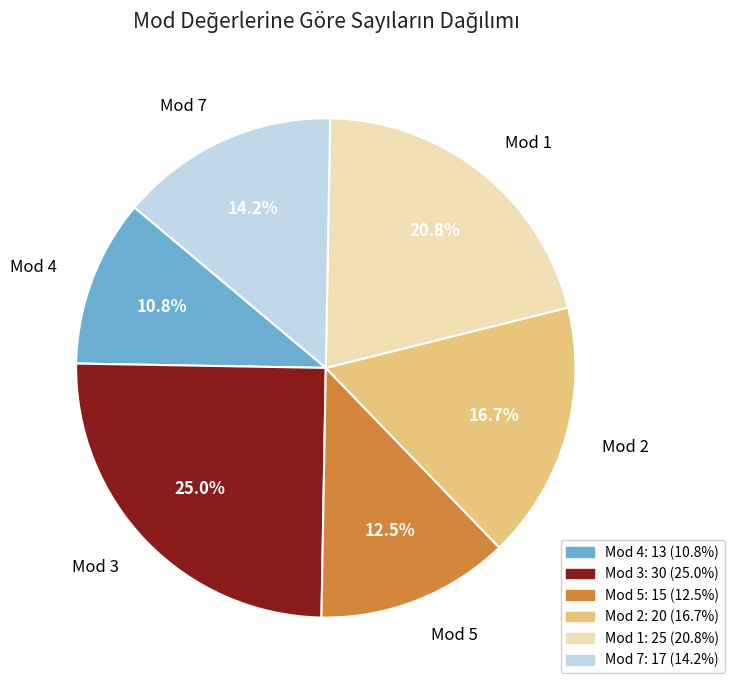

Rank the categories by value from highest to lowest.

Mod 3, Mod 1, Mod 2, Mod 7, Mod 5, Mod 4